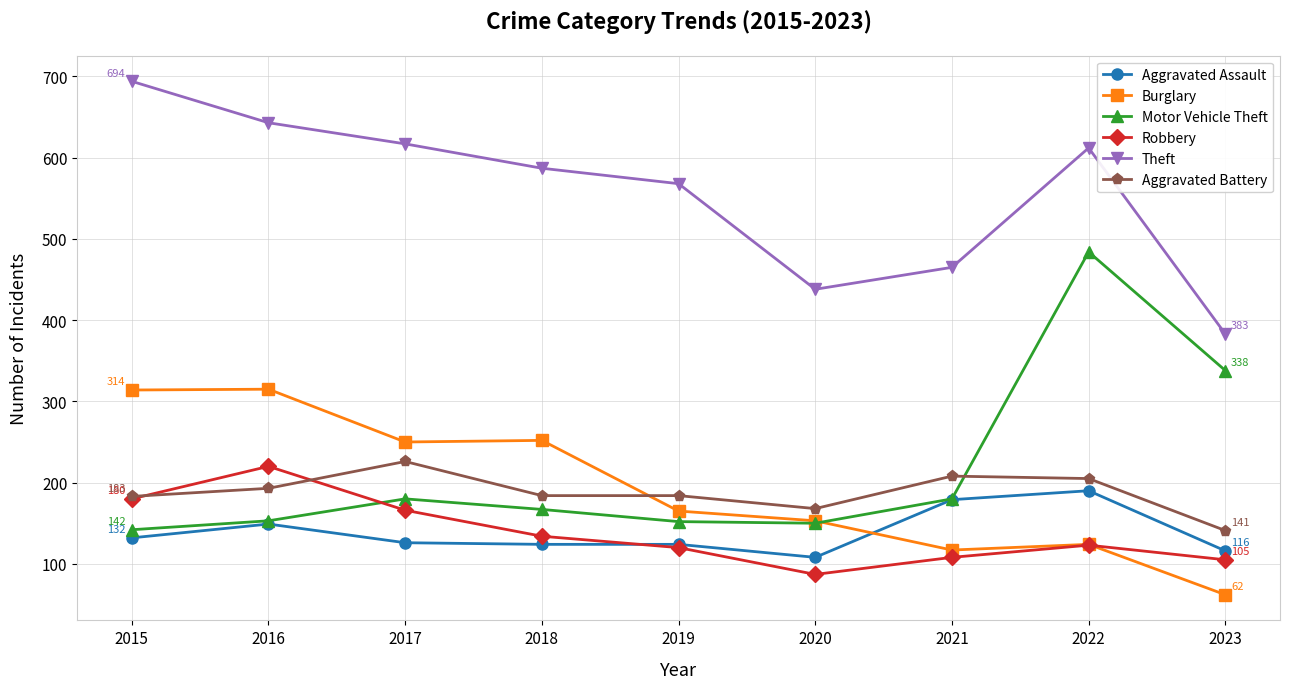

The Aggravated Assault series shows 179 at 2021. True or false?

True